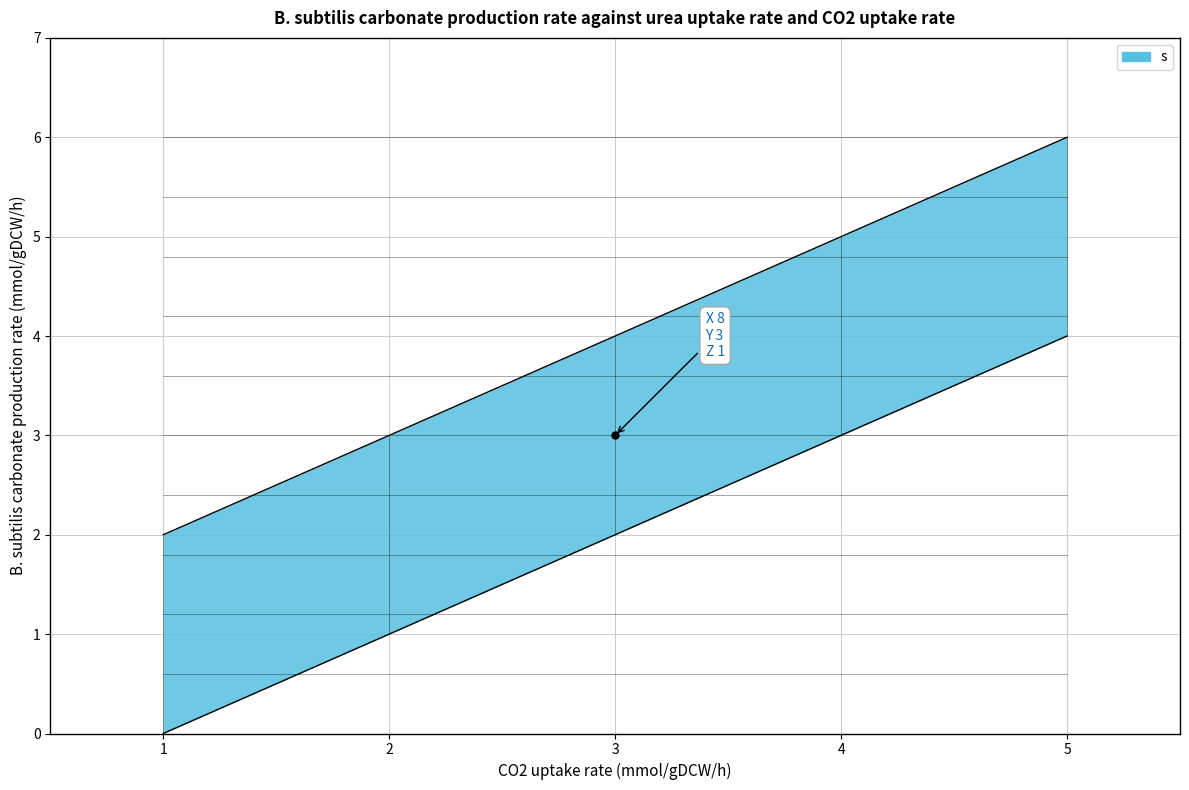

How many data points does each series have?

5